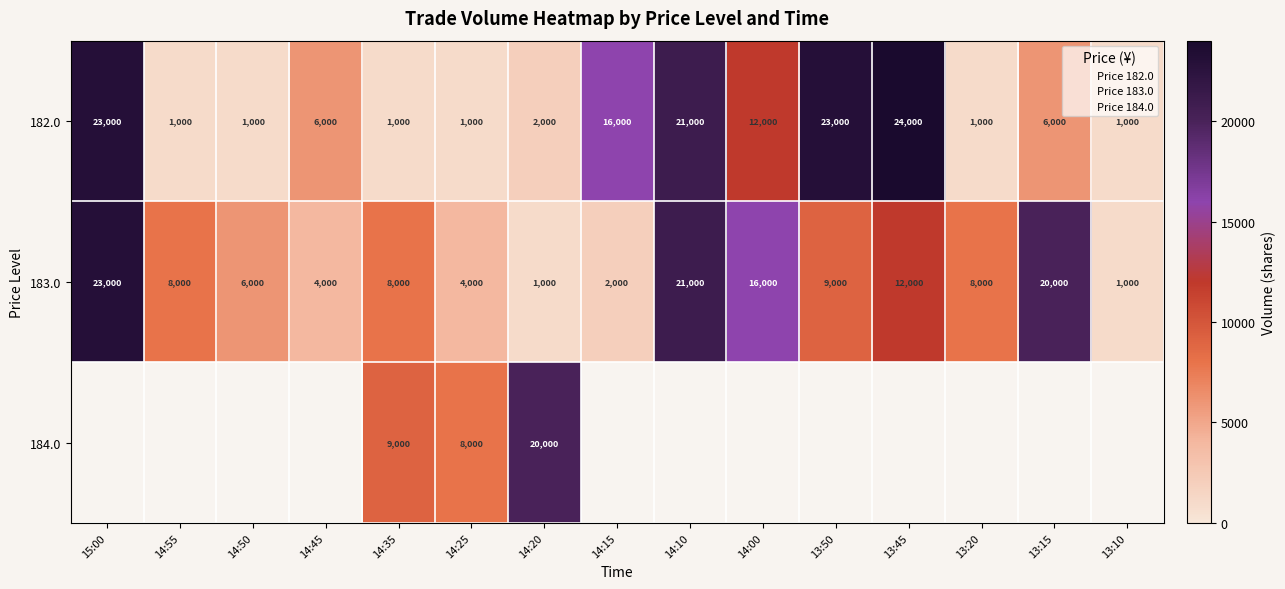

What is the sum of the 182.0 values at 14:45 and 14:10?

27000.0